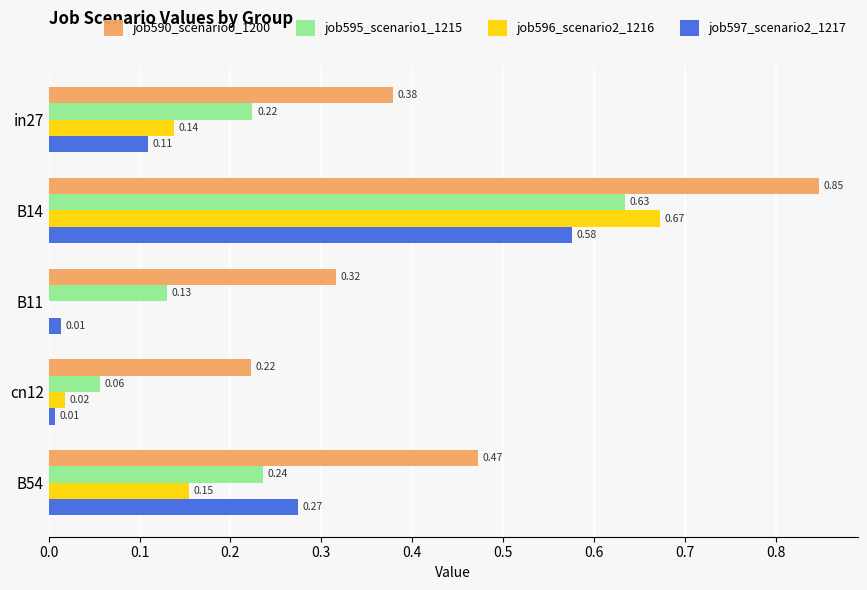

Is the value of job595_scenario1_1215 at in27 greater than the value of job597_scenario2_1217 at B54?

No